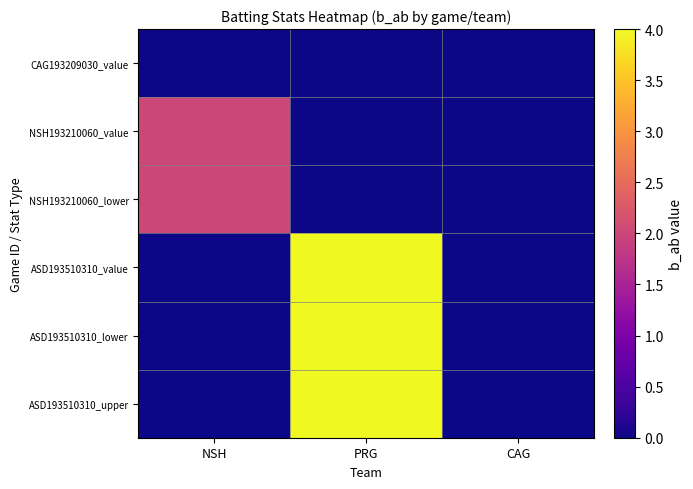

Which series has the largest range (max minus min)?

ASD193510310_value